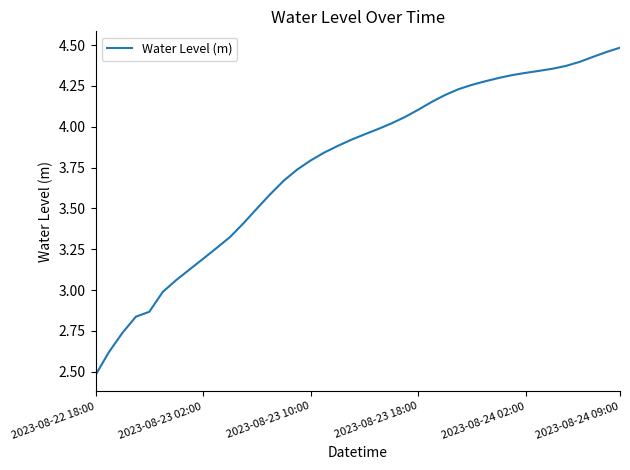

What is the difference between the maximum and minimum values?

2.0